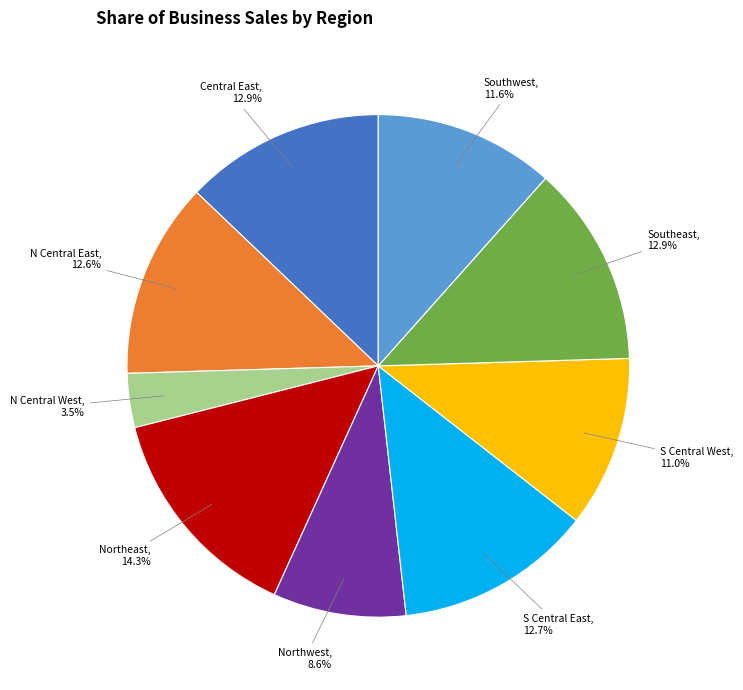

What is the ratio of the value at N Central East to the value at S Central East?

1.0